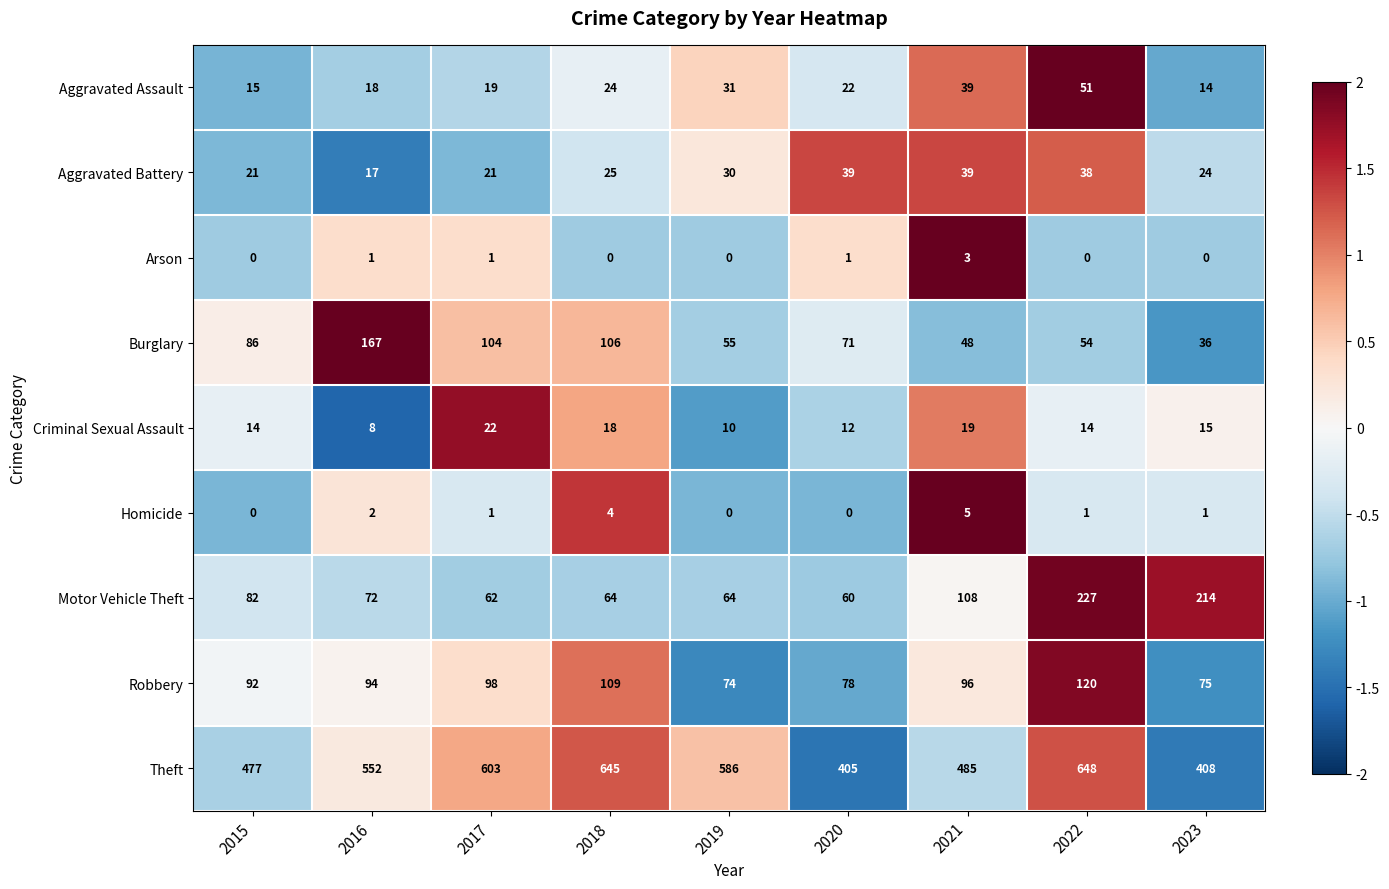

At which label does Theft reach its minimum?

2020